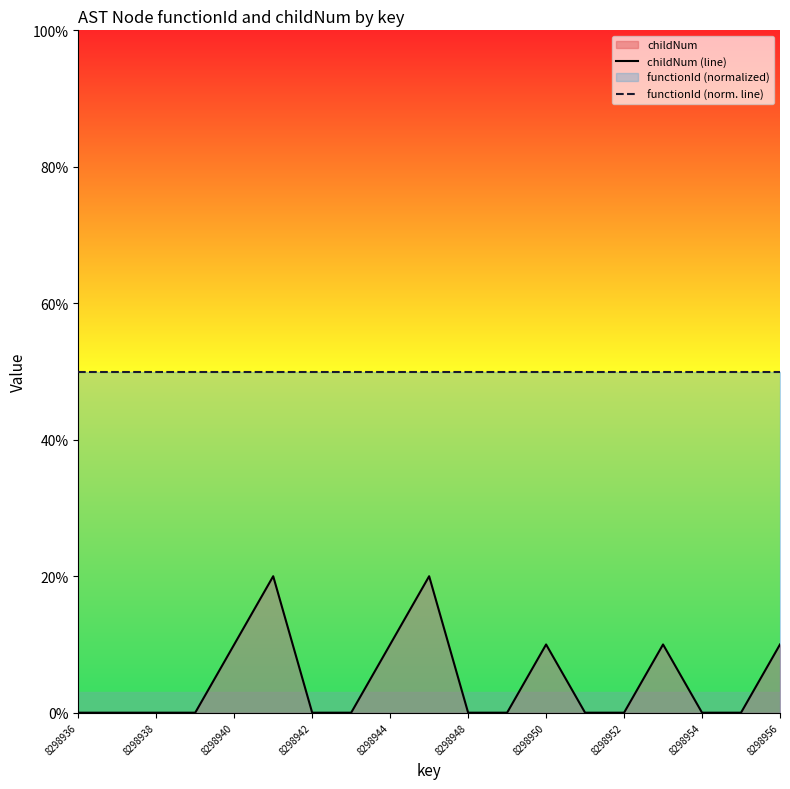

Which label corresponds to the largest value in the chart?

8298936